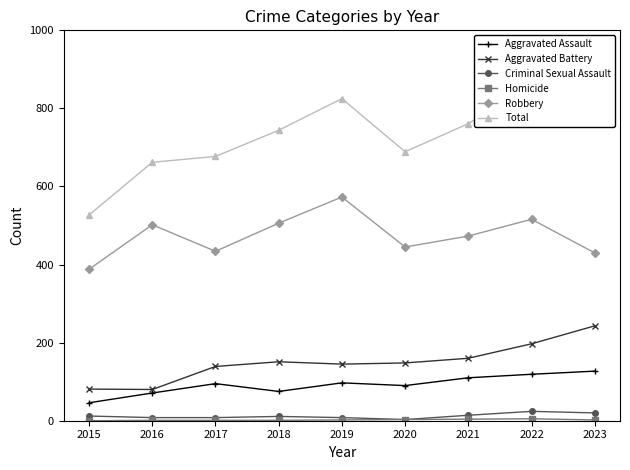

What is the approximate value of Homicide at 2021?

4